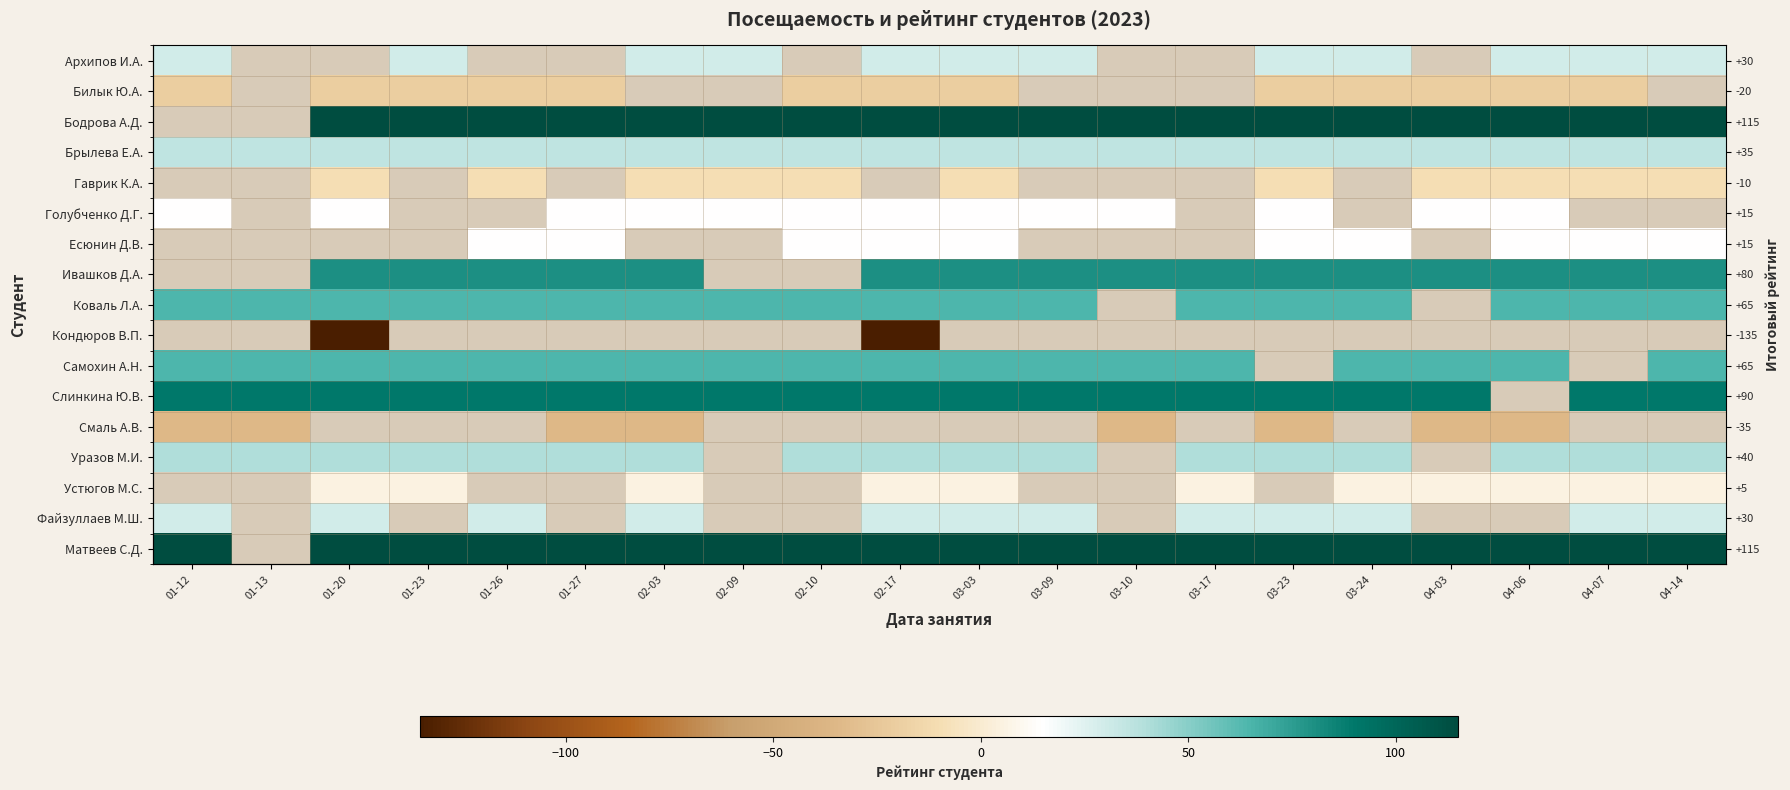

Which has a higher value, 01-20 or 01-23?

01-23